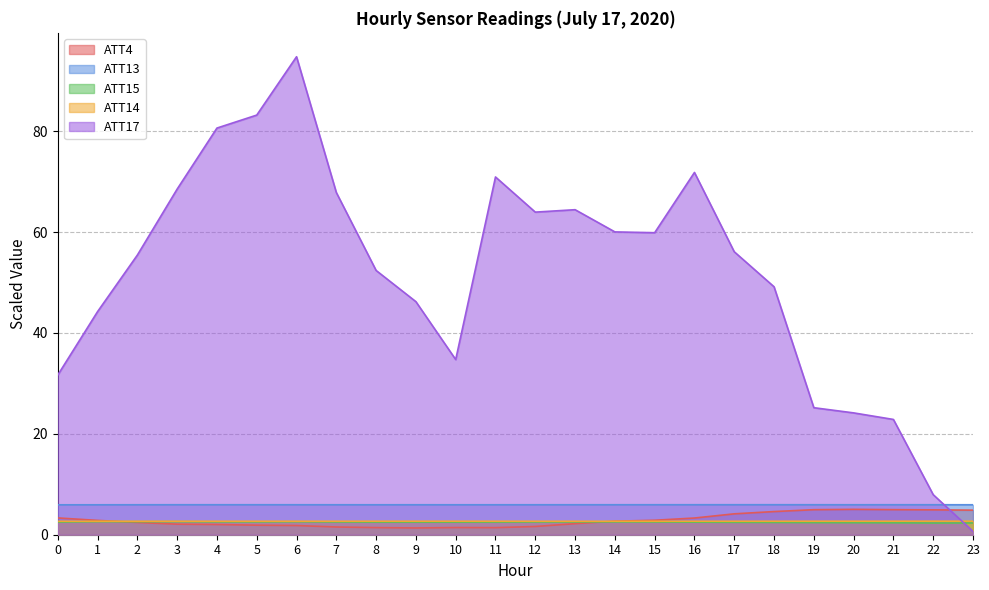

What is the average value of the ATT4 series?

2.9